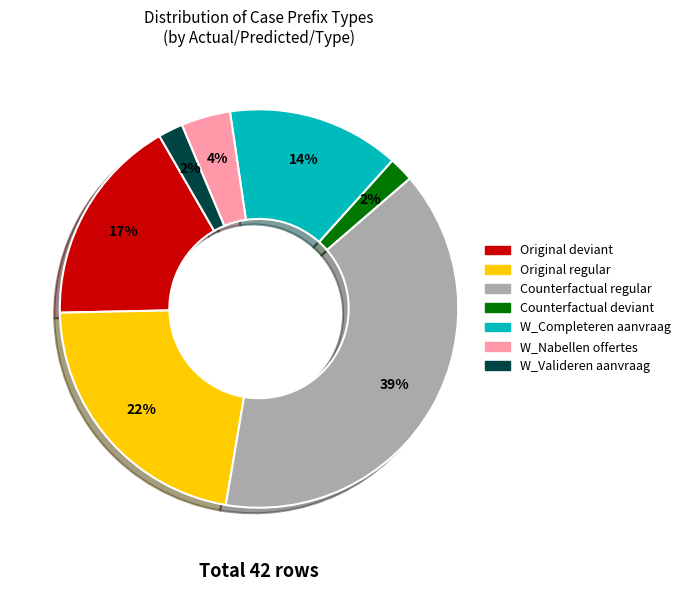

Is there a majority slice in this chart?

No